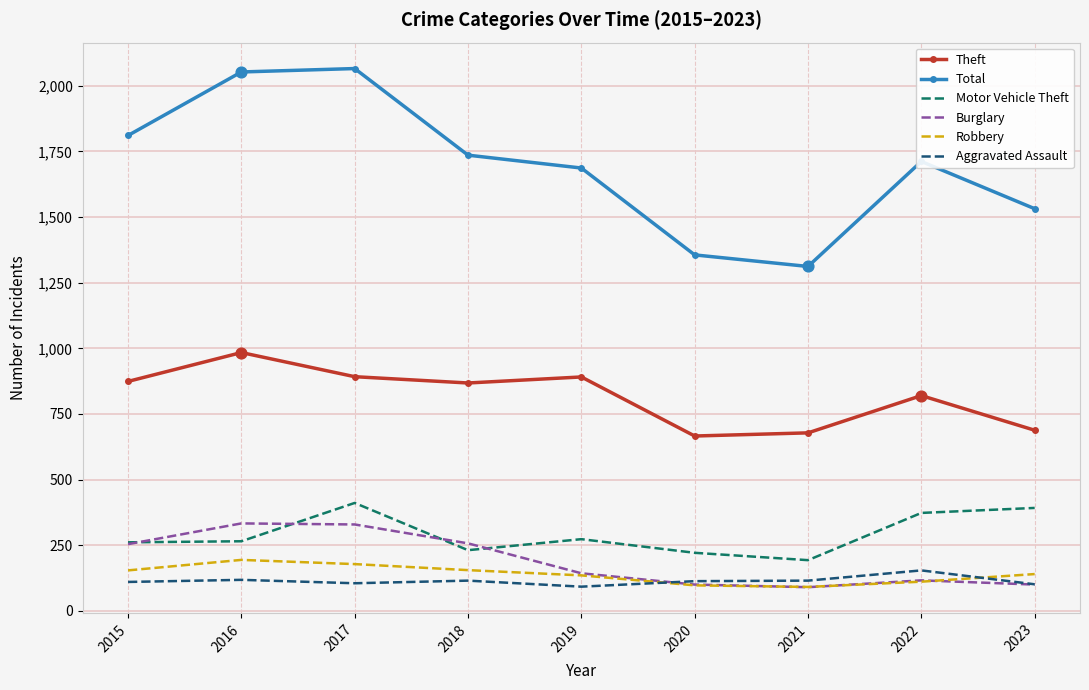

What is the spread (max minus min) of values at 2020?

1259